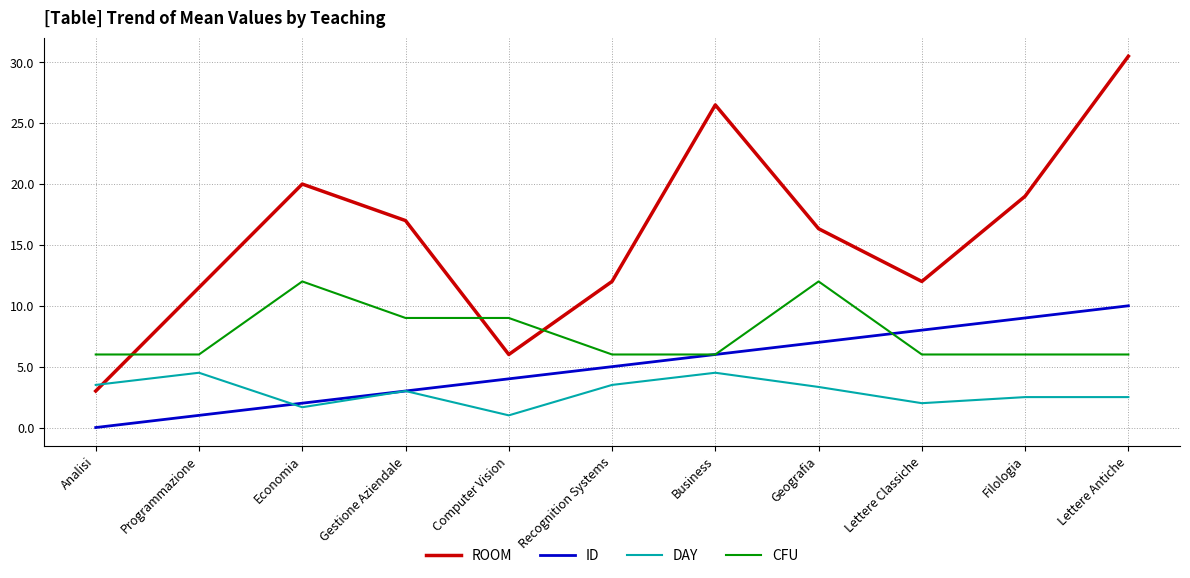

What is the sum of all ID values?

55.0